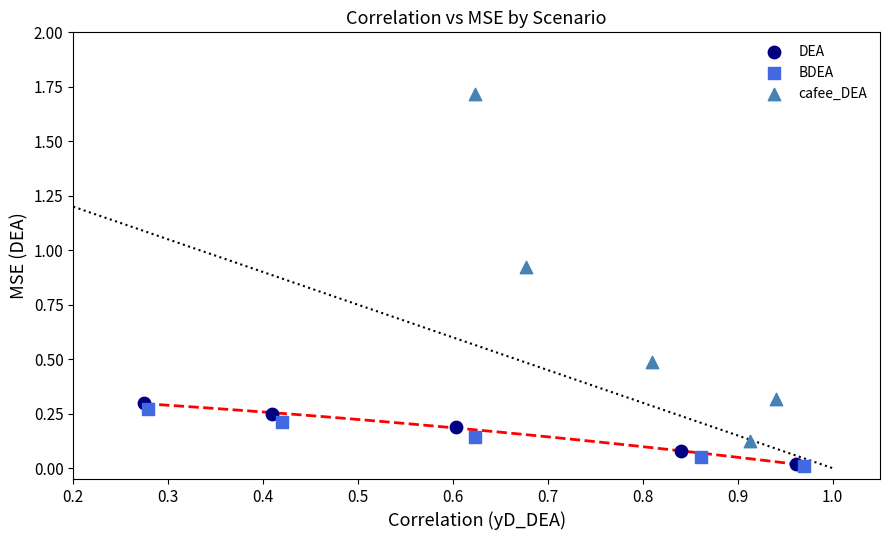

Which series reaches the maximum Y coordinate?

cafee_DEA